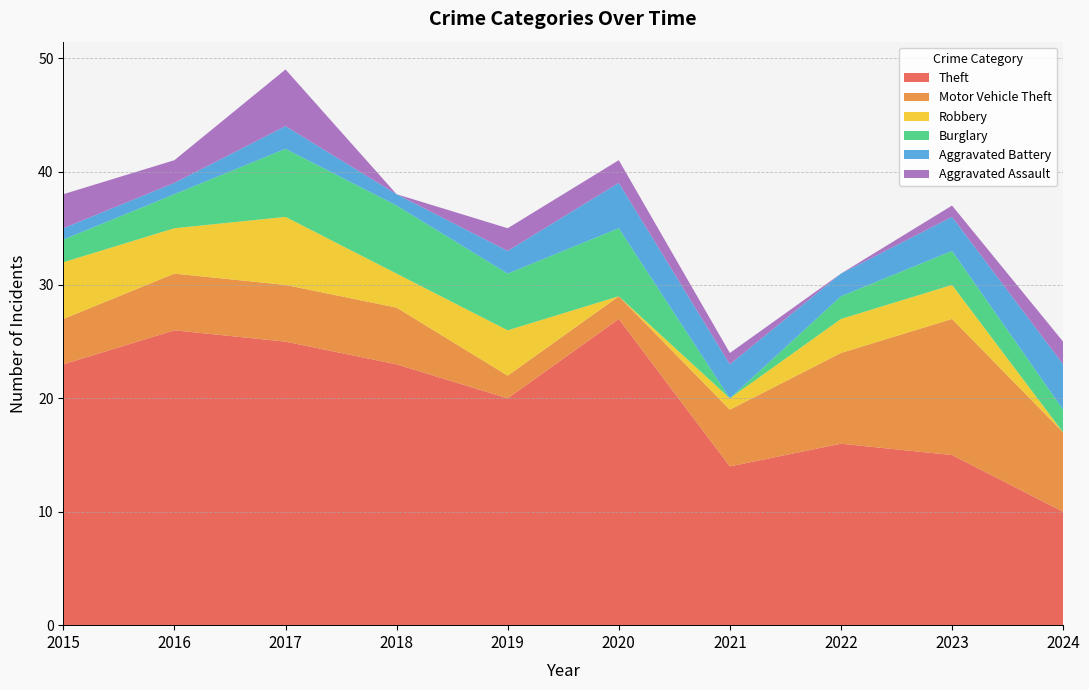

Reading left to right, extract all data points from this chart.

Theft: 23	26	25	23	20	27	14	16	15	10
Motor Vehicle Theft: 4	5	5	5	2	2	5	8	12	7
Robbery: 5	4	6	3	4	0	1	3	3	0
Burglary: 2	3	6	6	5	6	0	2	3	2
Aggravated Battery: 1	1	2	1	2	4	3	2	3	4
Aggravated Assault: 3	2	5	0	2	2	1	0	1	2